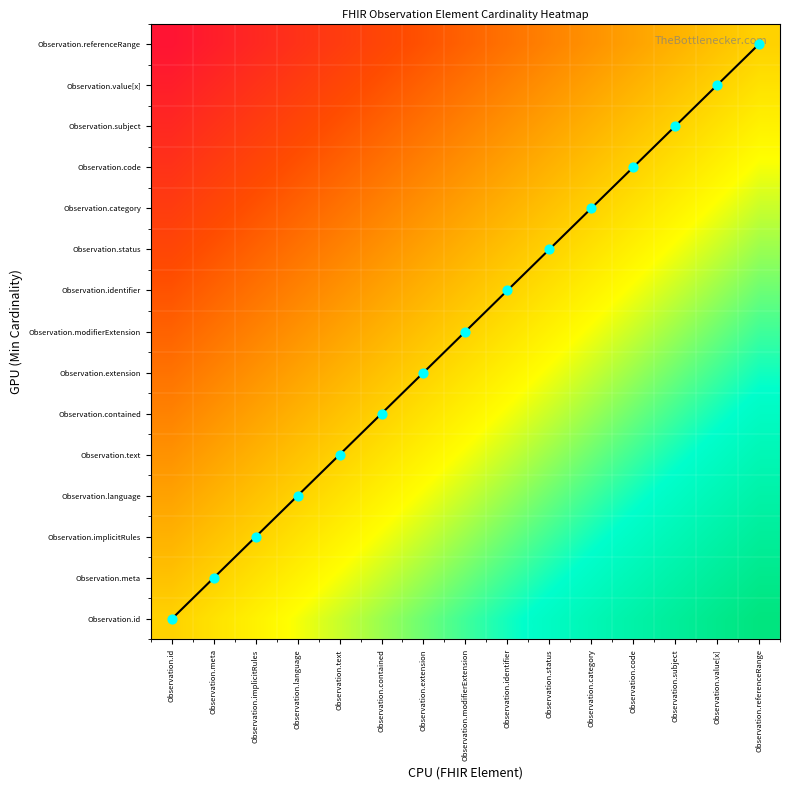

Rank the series at Observation.referenceRange from highest to lowest value.

Observation.id, Observation.meta, Observation.implicitRules, Observation.language, Observation.text, Observation.contained, Observation.extension, Observation.modifierExtension, Observation.identifier, Observation.status, Observation.category, Observation.code, Observation.subject, Observation.value[x], Observation.referenceRange